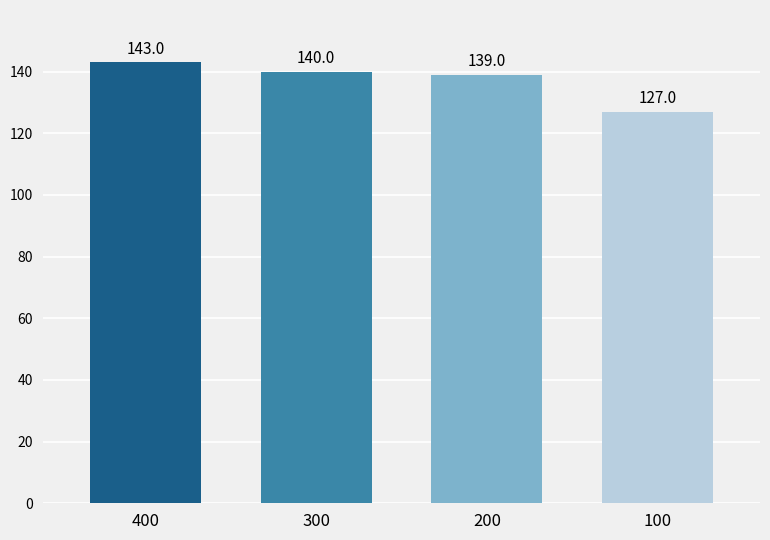

Rank the categories by value from highest to lowest.

400, 300, 200, 100